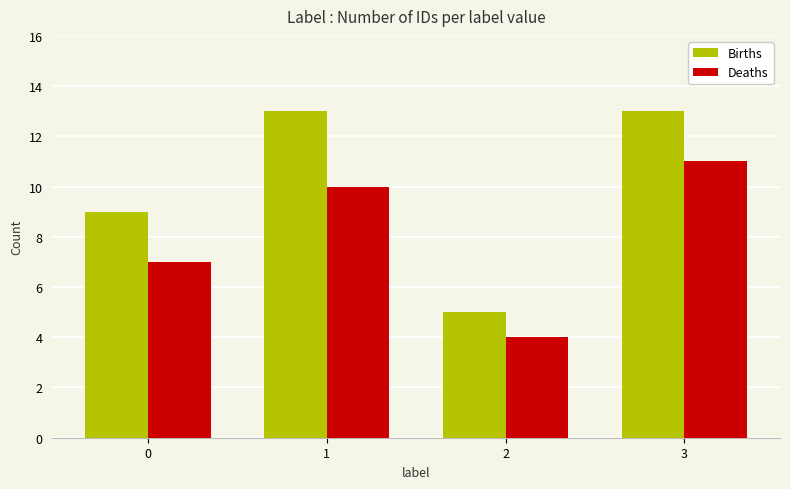

At which category does the chart reach its minimum across all series?

2